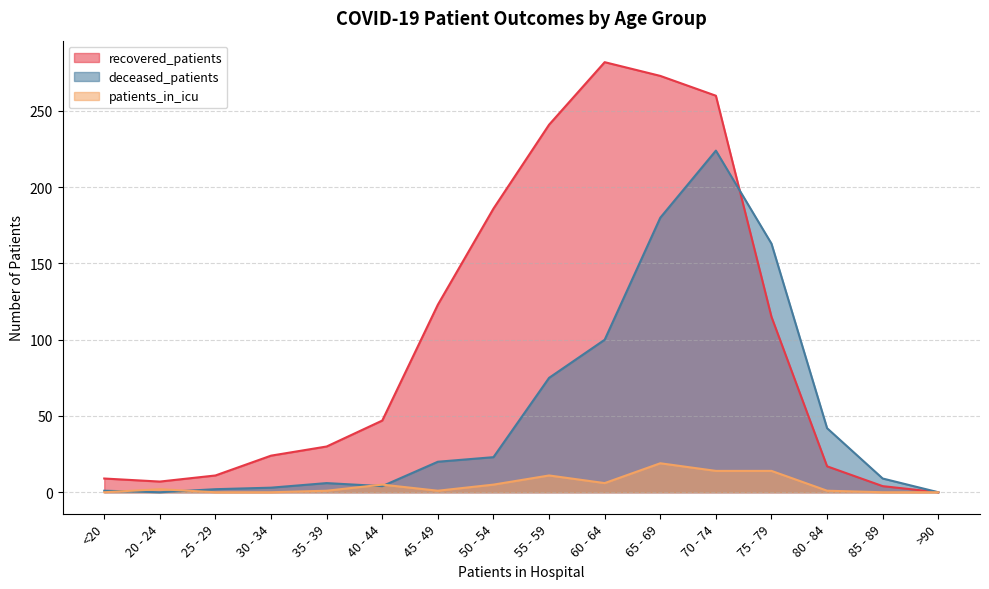

What is the value of the deceased_patients point at the 10th from the left?

100